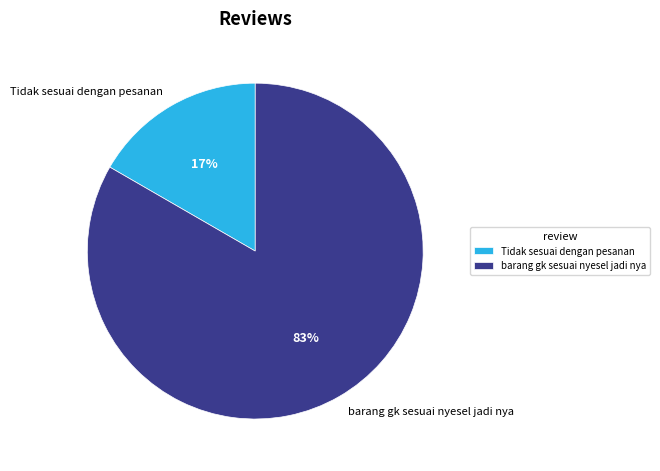

To the nearest percent, what is the combined percentage of barang gk sesuai nyesel jadi nya and Tidak sesuai dengan pesanan?

100%